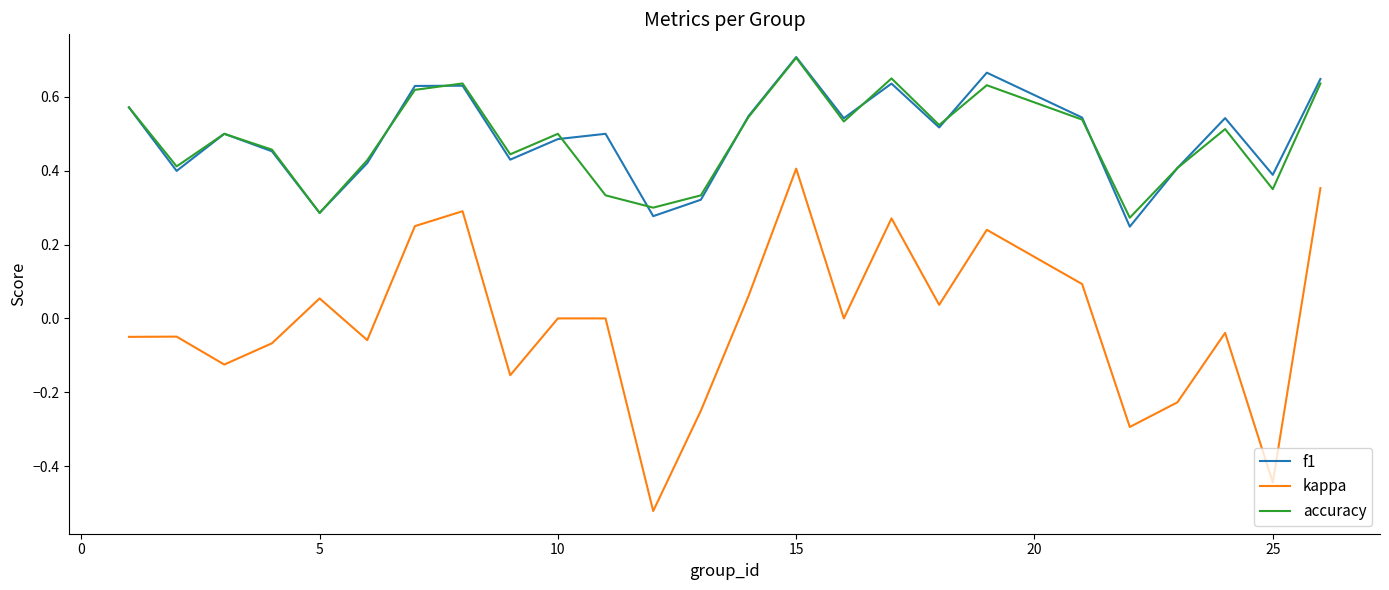

True or false: accuracy and kappa intersect in this chart.

False